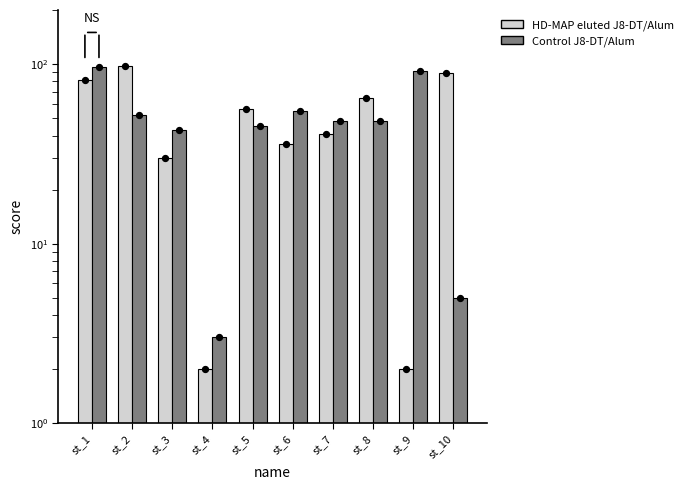

Which series has the largest Y range (max minus min)?

HD-MAP eluted J8-DT/Alum